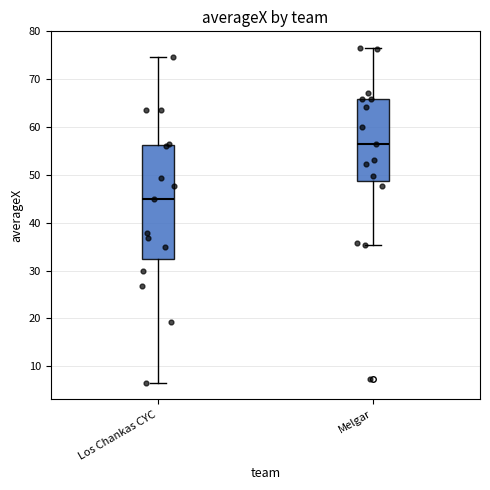

Reading left to right, read every box against the y-axis: the position of its median line, the range the box covers, and the ends of its whiskers. The values are not printed on the chart, so give them approximately, as read against the axis.

Los Chankas CYC: median 45, box 32 to 56, whiskers 7 to 75
Melgar: median 56, box 49 to 66, whiskers 35 to 77